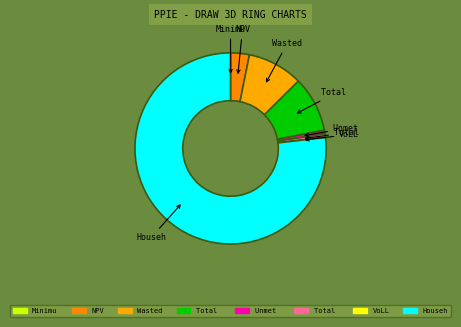

How many slices are in this pie chart?

8